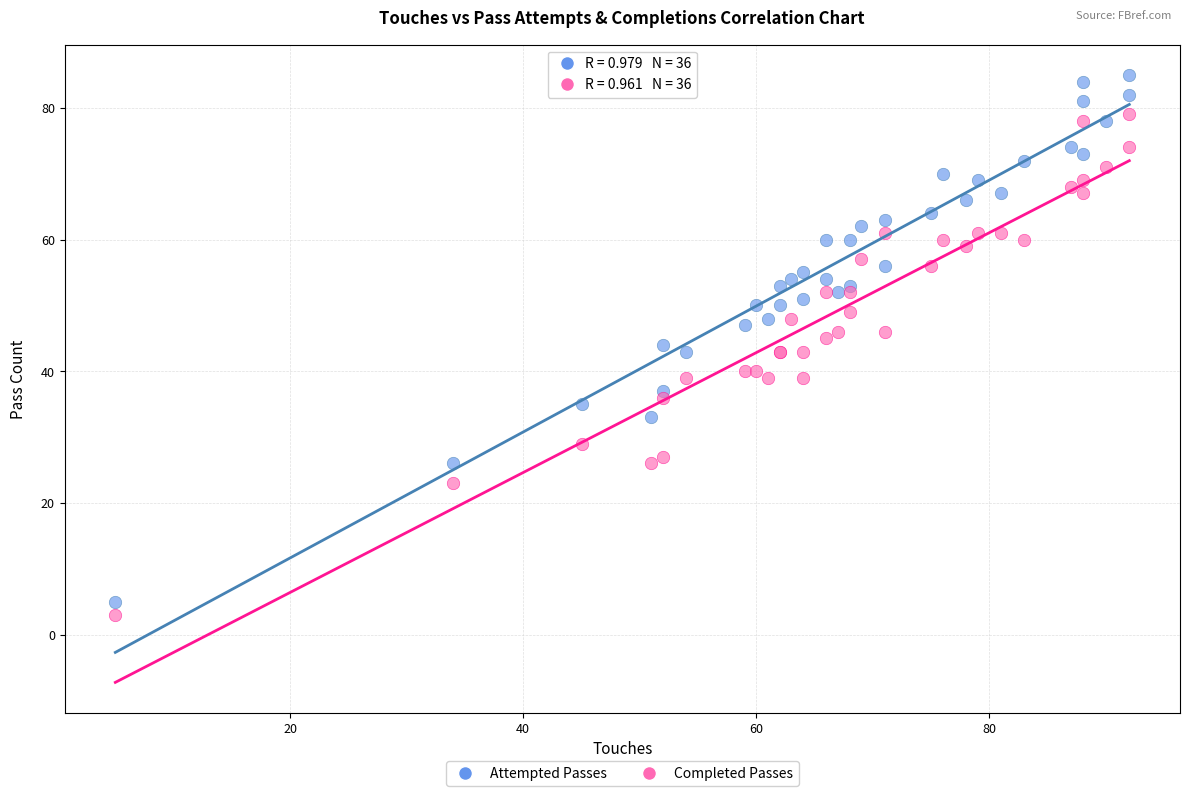

Which series has the widest spread of Y values?

Attempted Passes